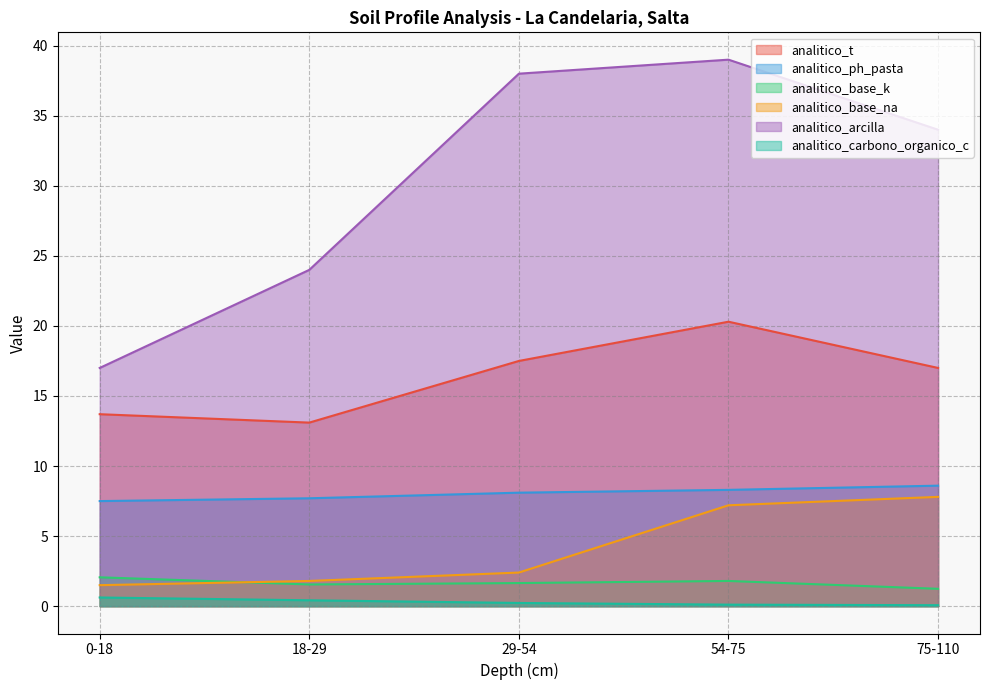

True or false: analitico_ph_pasta has a value of 8.1 at 29-54.

True